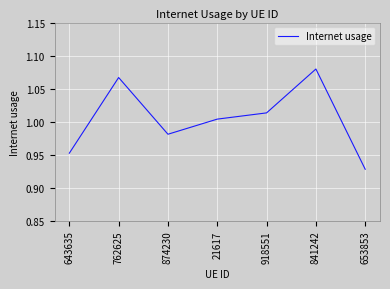

Which category has the lowest value across all series?

653853